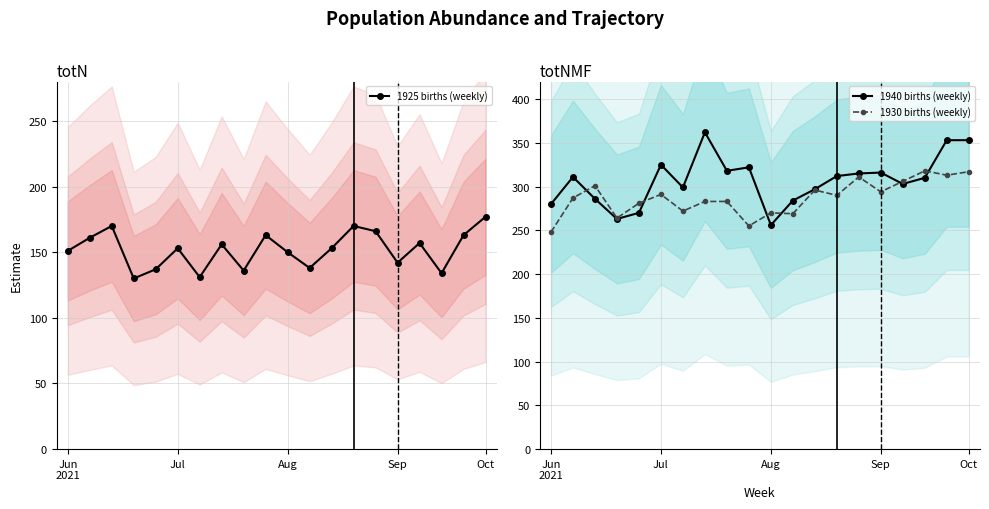

How many series are shown in this chart?

3